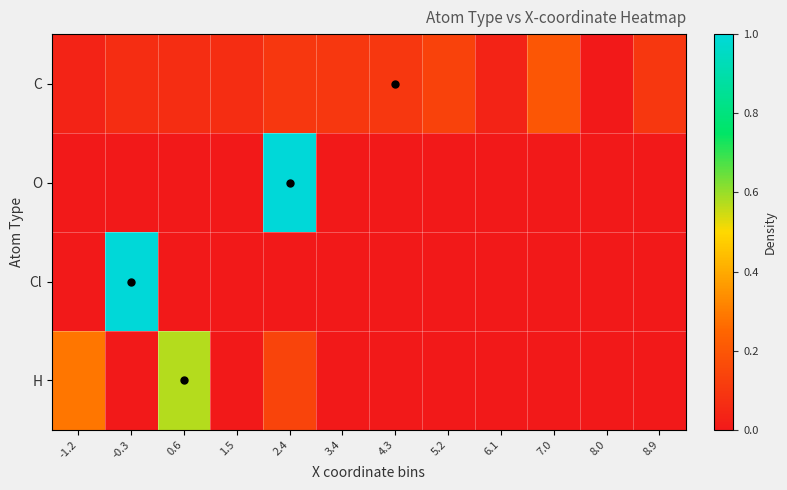

At which category is the sum across all series the highest?

2.4